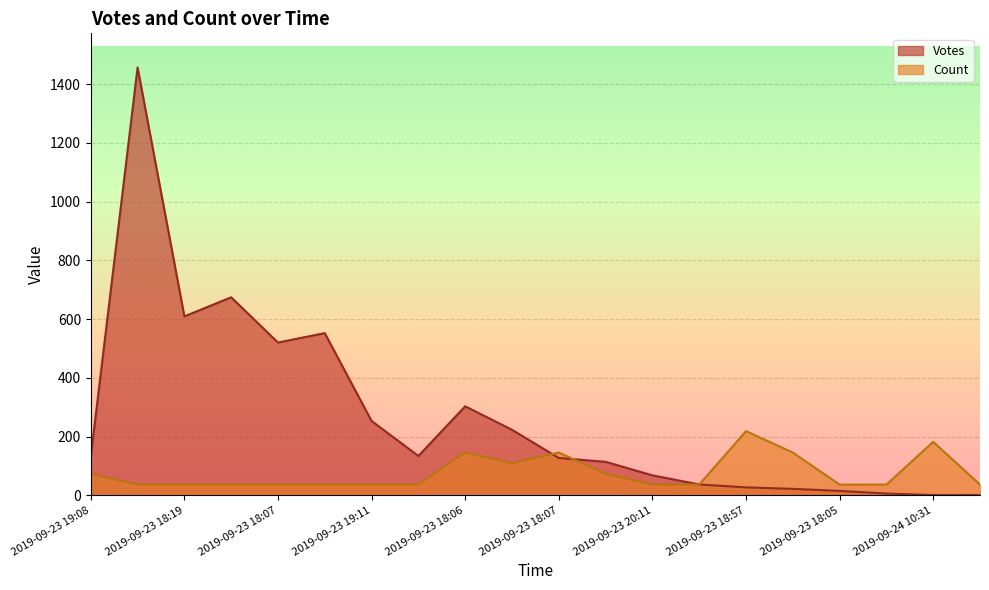

Is the value of Count at 2019-09-24 10:31 greater than the value of Votes at 2019-09-24 10:31?

Yes